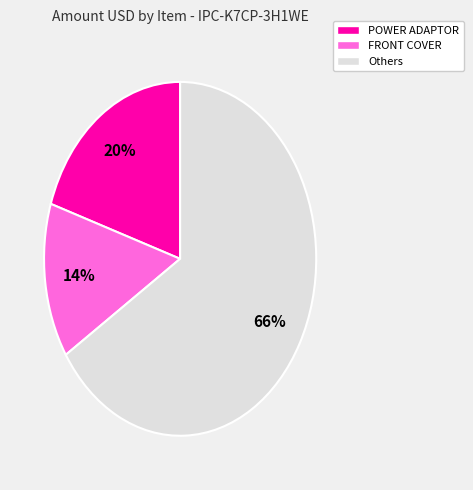

To the nearest percent, what is the average slice percentage?

33%